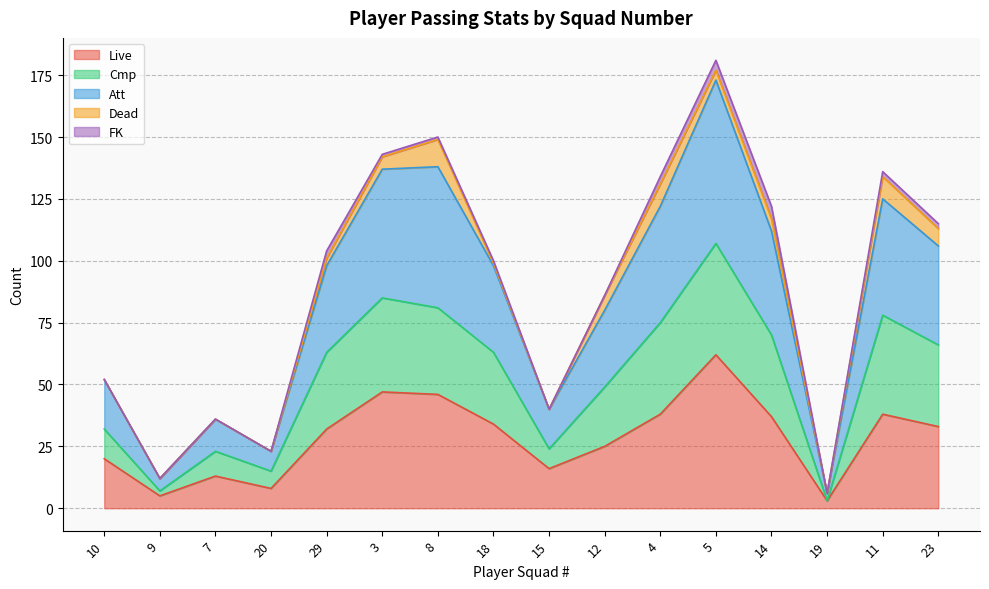

True or false: Att and Live intersect in this chart.

False